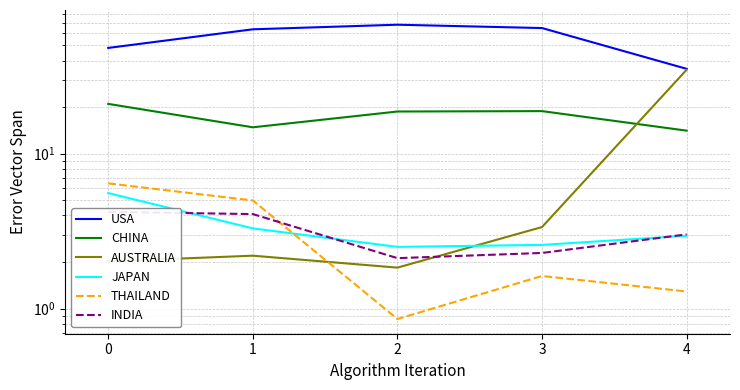

What is the value of the CHINA point at the 1st from the left?

21.0